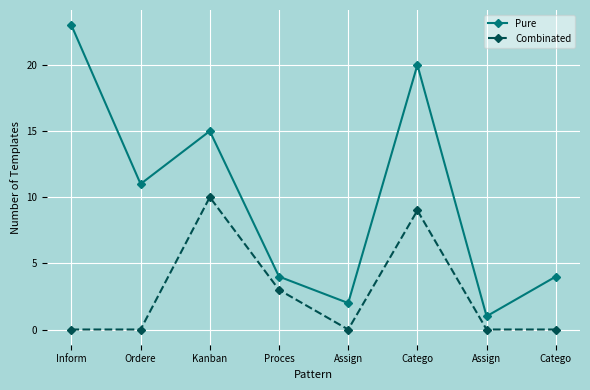

How many lines are shown in the chart?

2